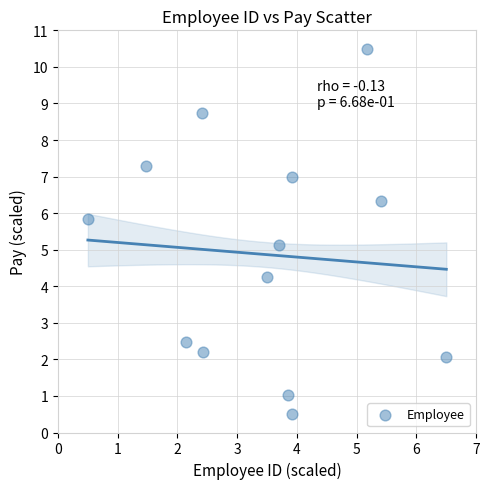

What Y value in the scatter plot is closest to 5?

5.1